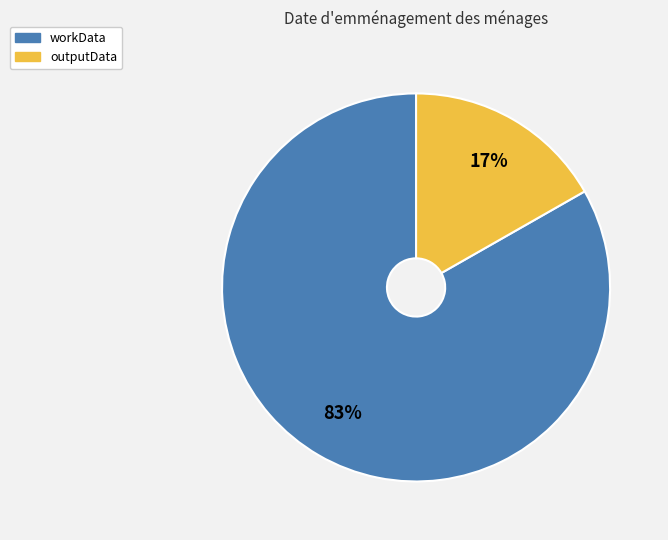

The outputData slice represents 26% of the pie. True or false?

False